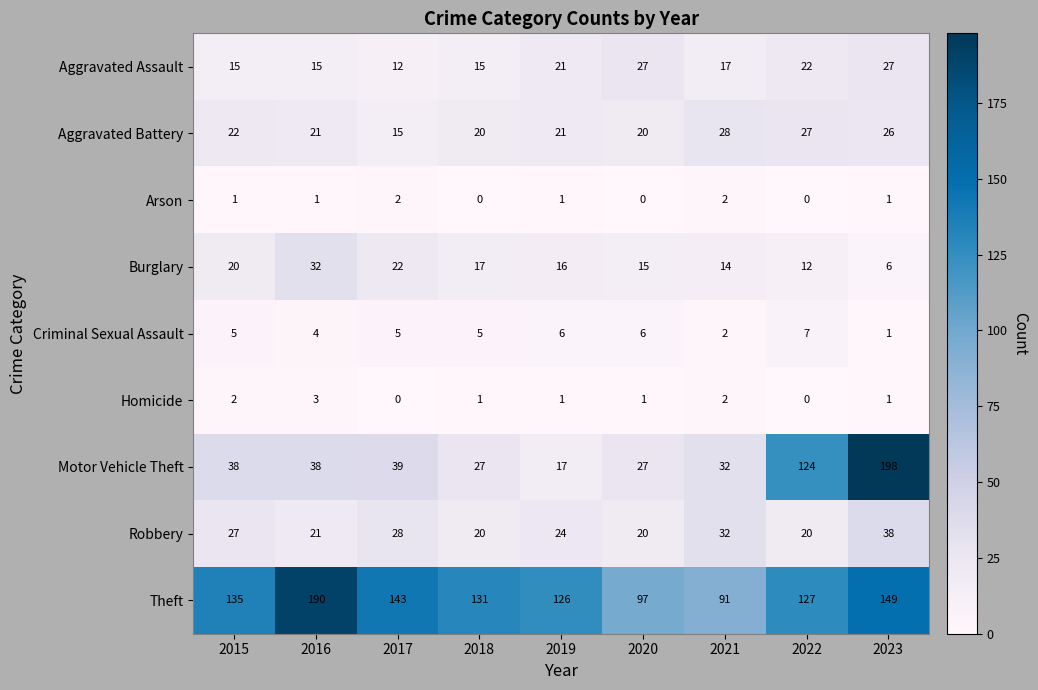

The value of Aggravated Battery at 2017 is 24. True or false?

False